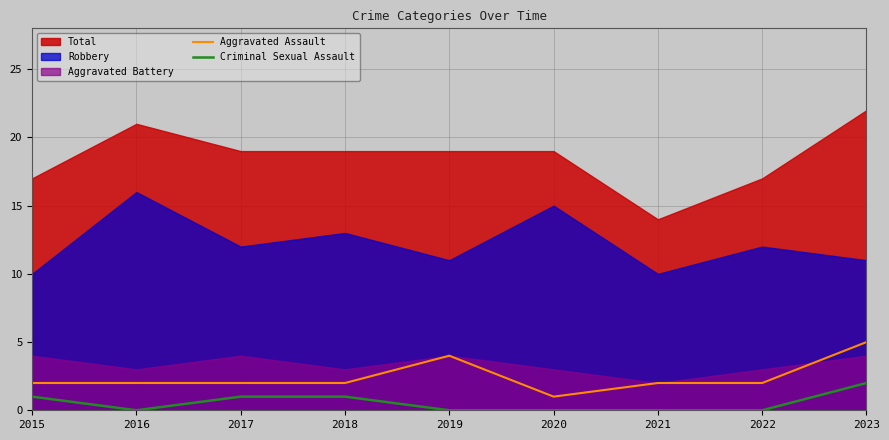

How many positive values does the Criminal Sexual Assault series have?

4